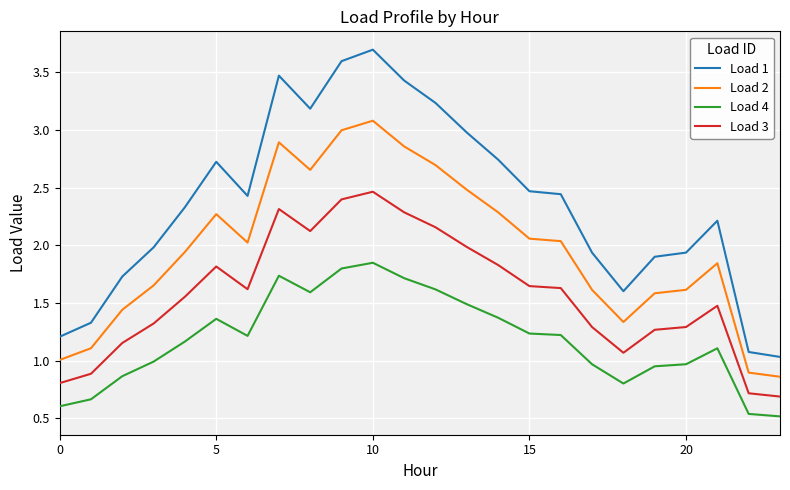

How many values in the Load 1 series are below 2?

10